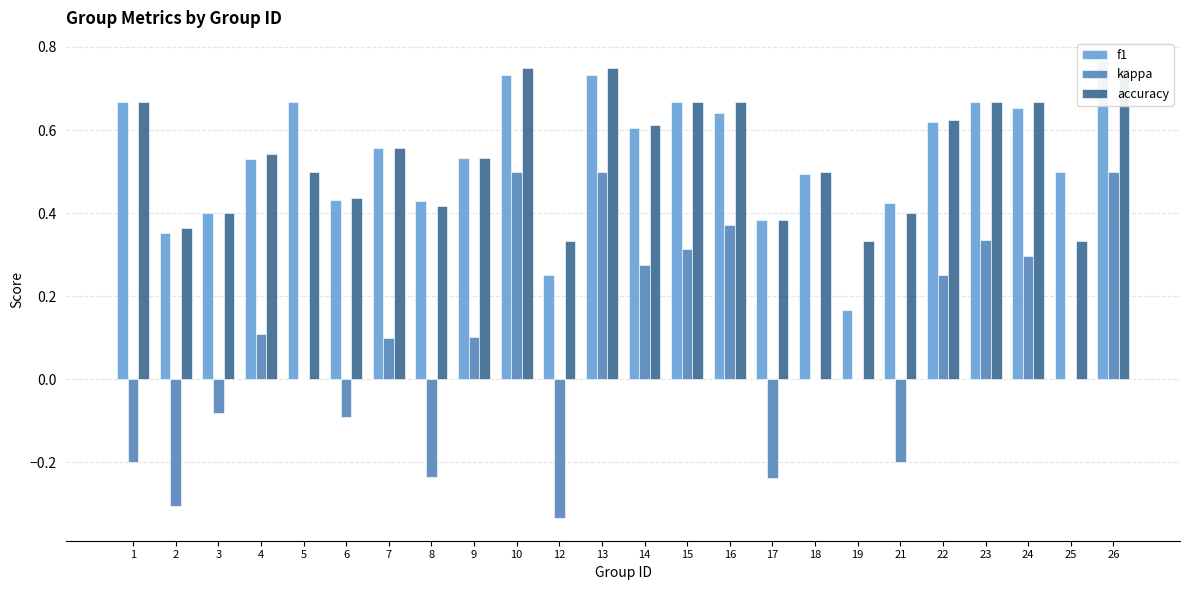

What is the average value of the accuracy series?

0.5